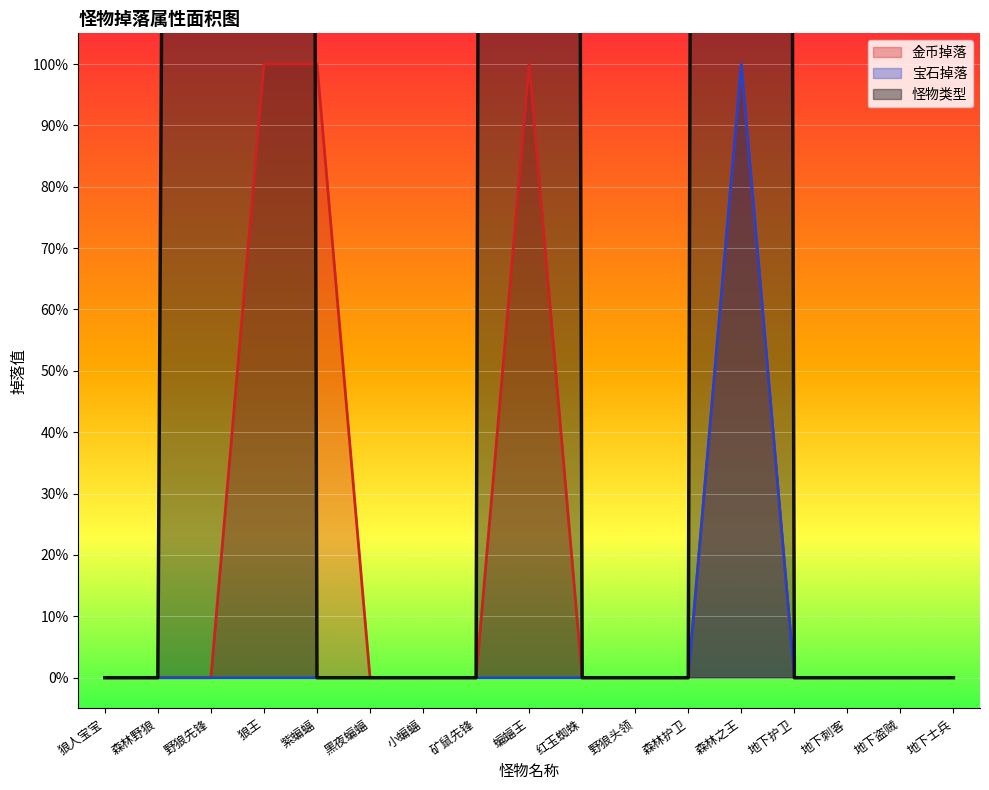

The value of 宝石掉落 at 森林护卫 is 33. True or false?

False